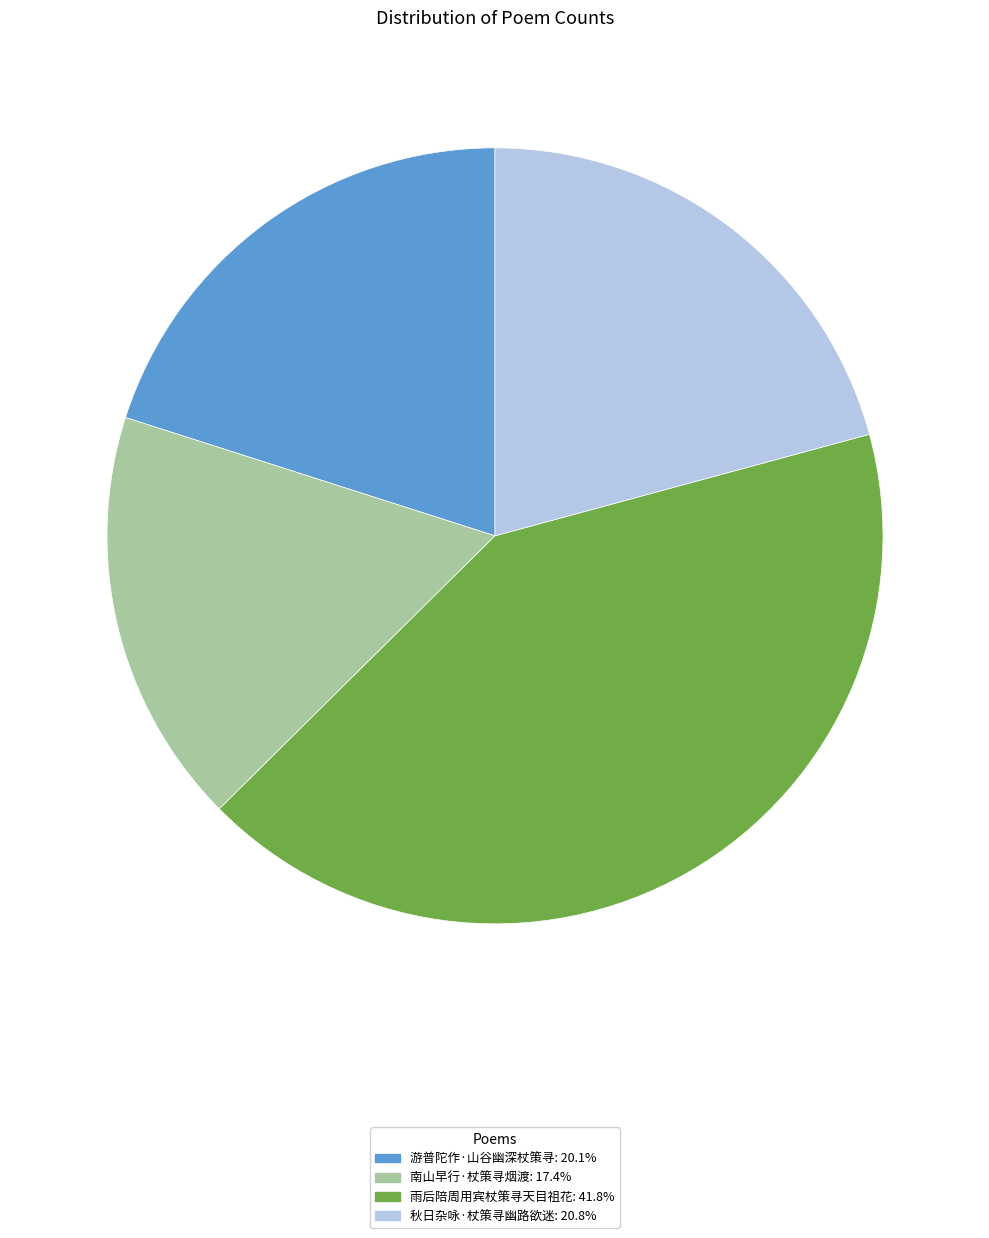

What is the ratio of the value at 南山早行·杖策寻烟渡 to the value at 秋日杂咏·杖策寻幽路欲迷?

0.8